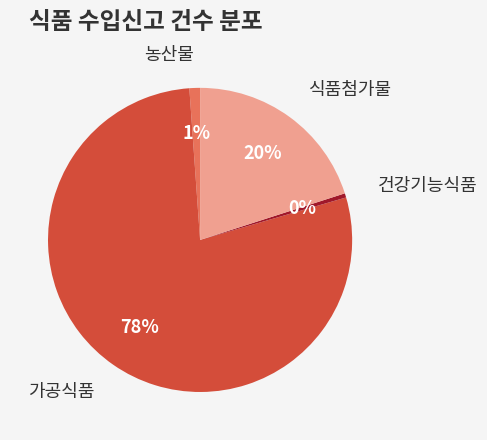

Is 농산물 the majority of the pie?

No